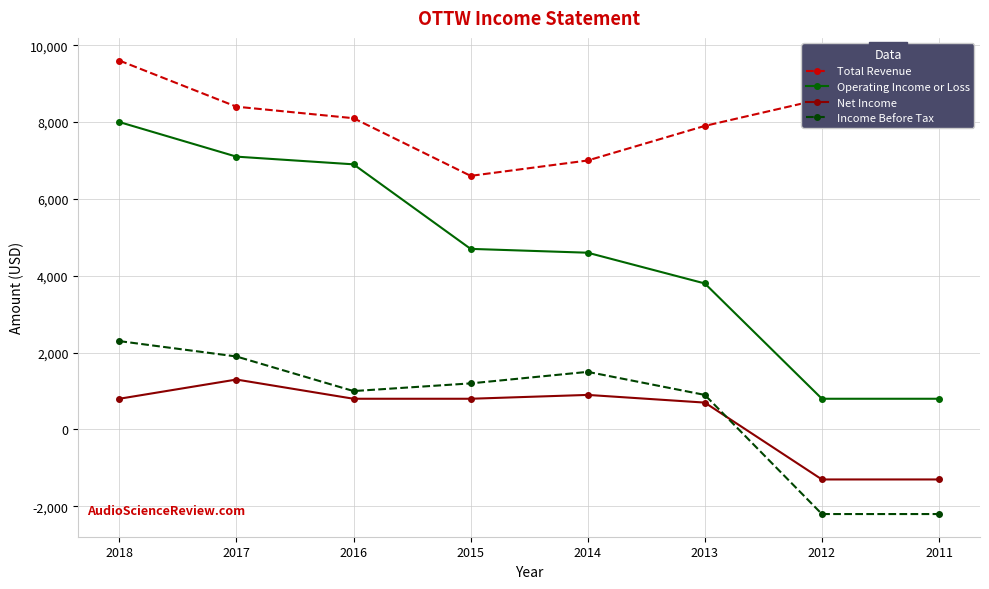

True or false: Operating Income or Loss and Total Revenue intersect in this chart.

False